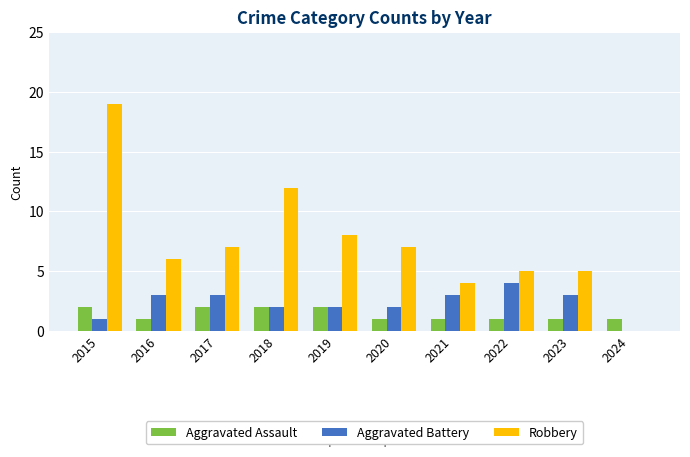

What is the total value across all series at 2023?

9